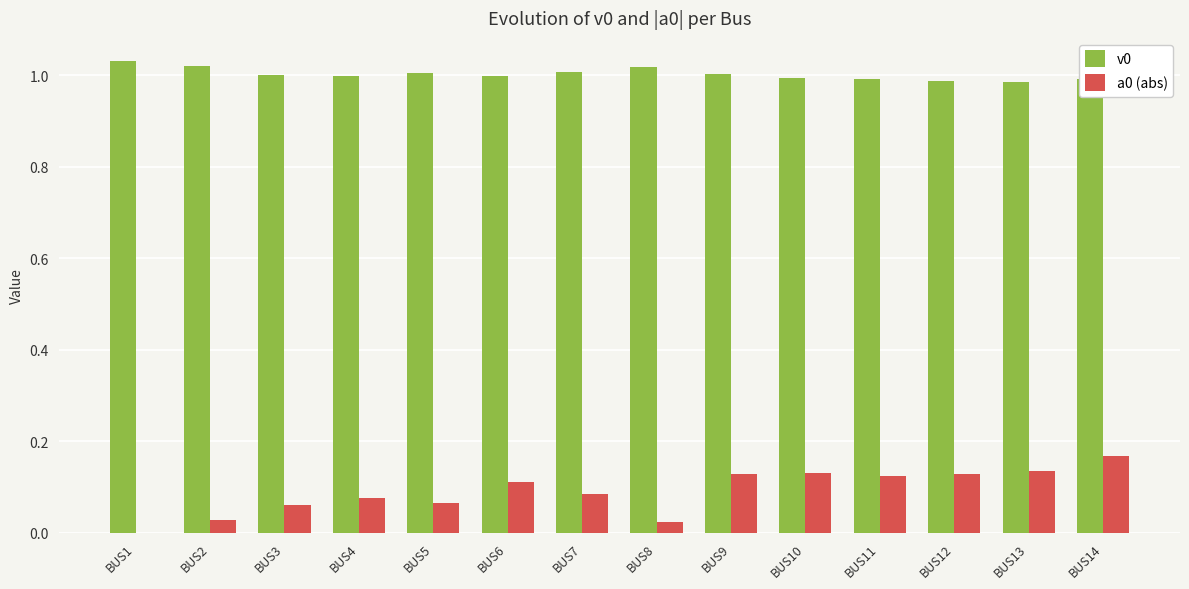

The value of v0 at BUS1 is 1.0. True or false?

True